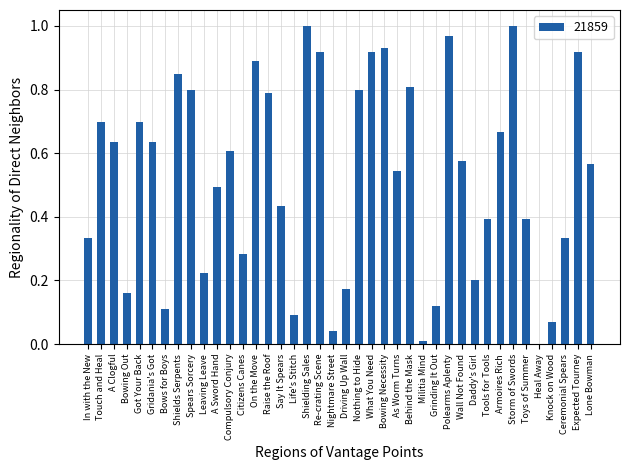

Is it true that the value at Militia Mind is 0.0?

True